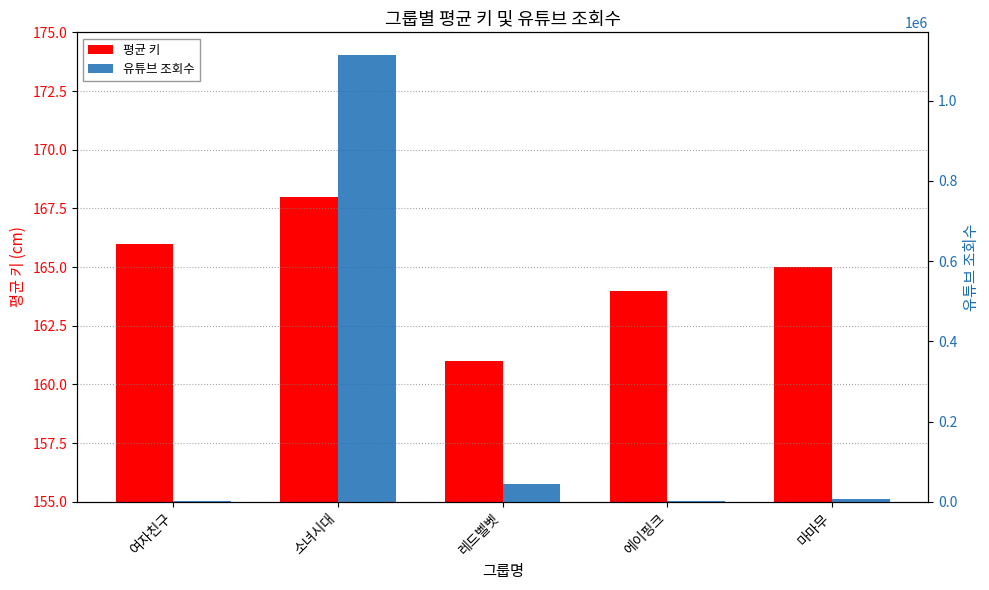

What is the total value across all series at 여자친구?

966